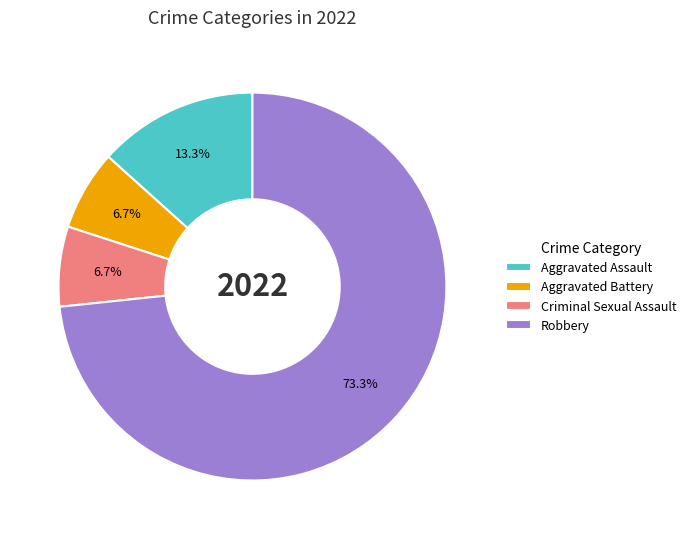

Approximately how many times larger is the value at Aggravated Assault compared to Aggravated Battery?

2.0